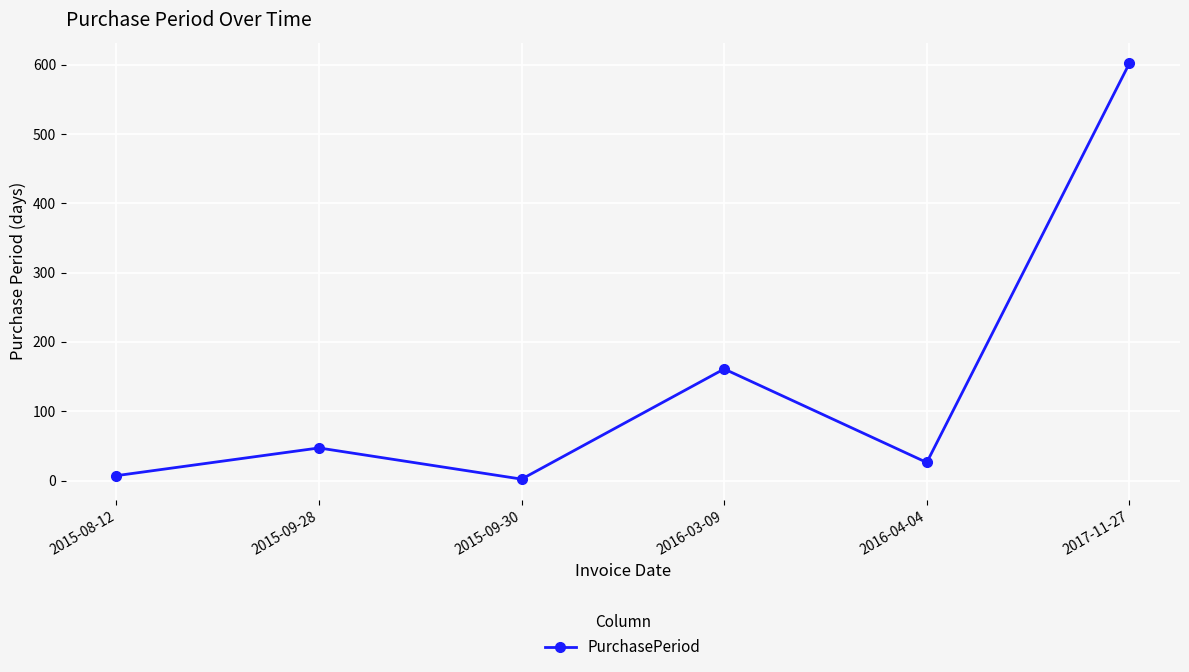

What is the greatest value displayed?

602